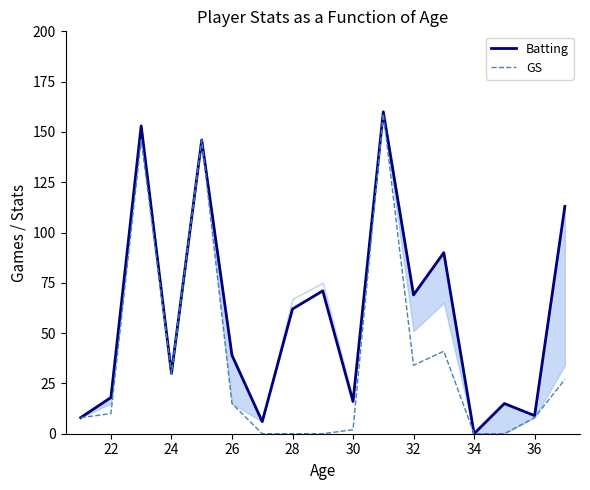

At how many categories does at least one series exceed 79?

5